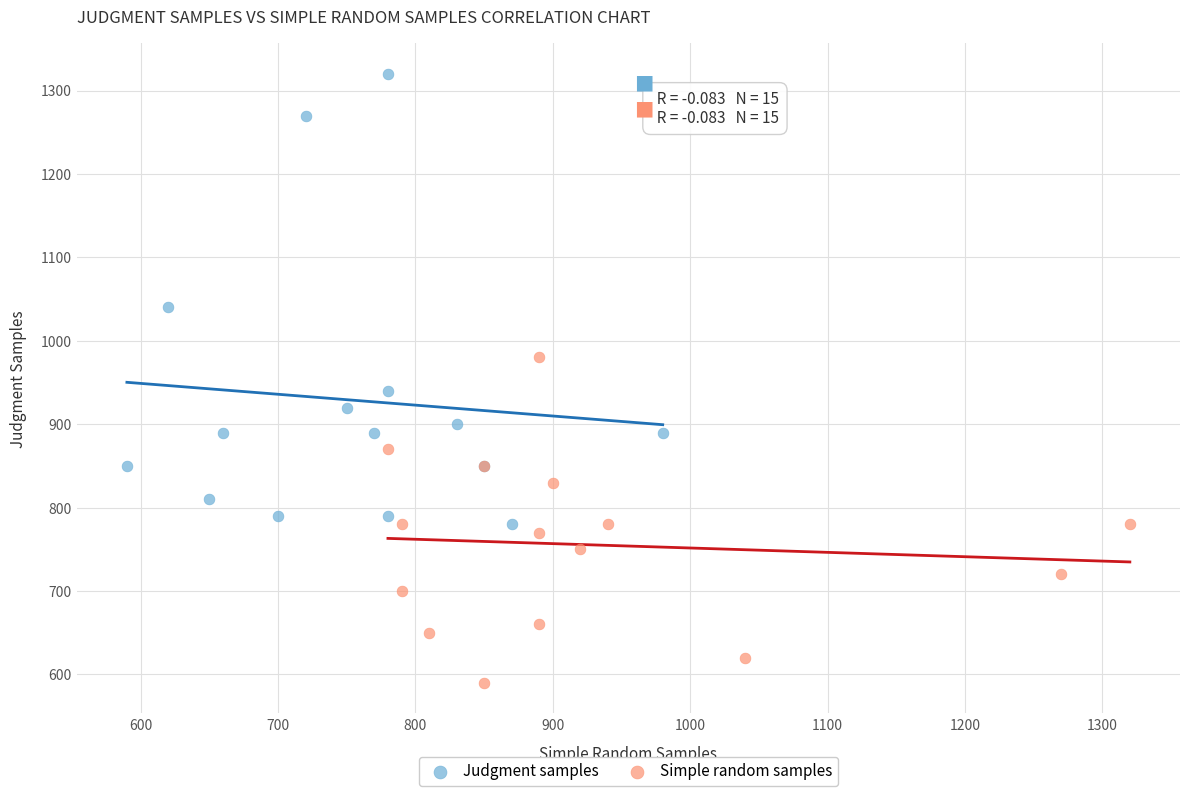

Which series reaches the maximum Y coordinate?

Judgment samples